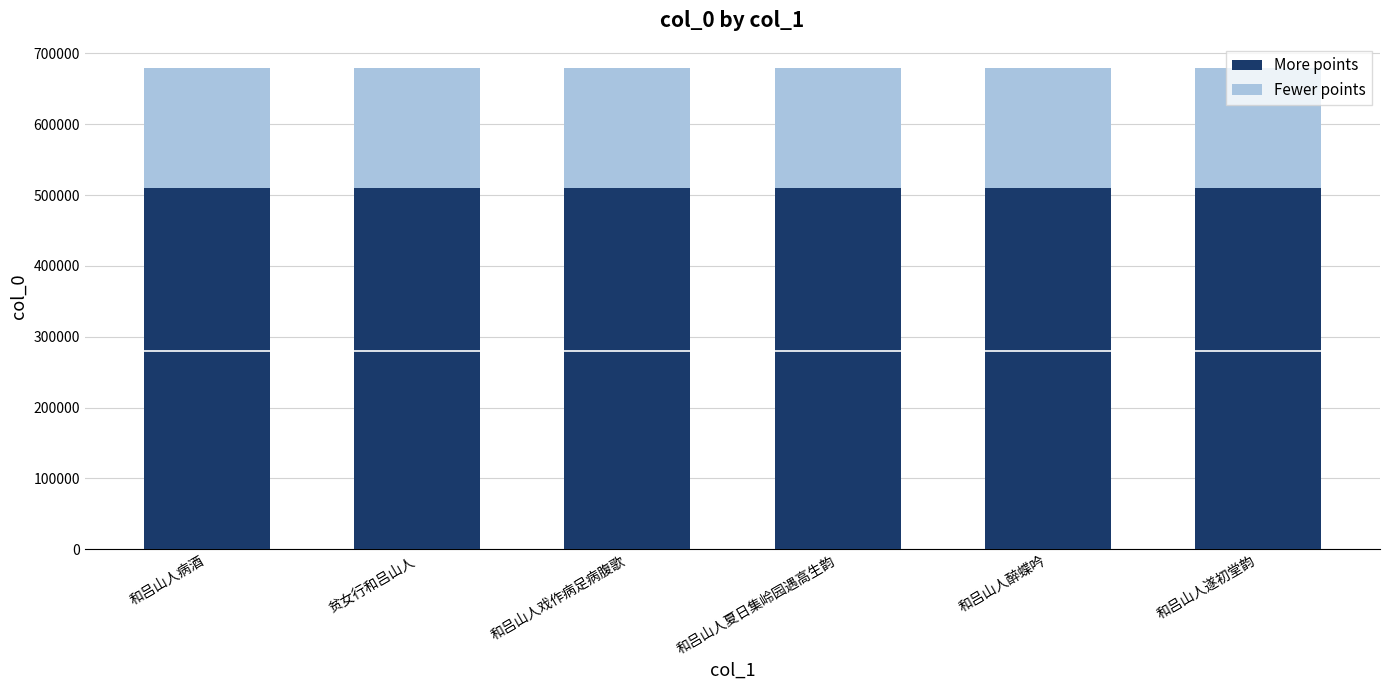

What is the highest value of the More points series?

509733.8